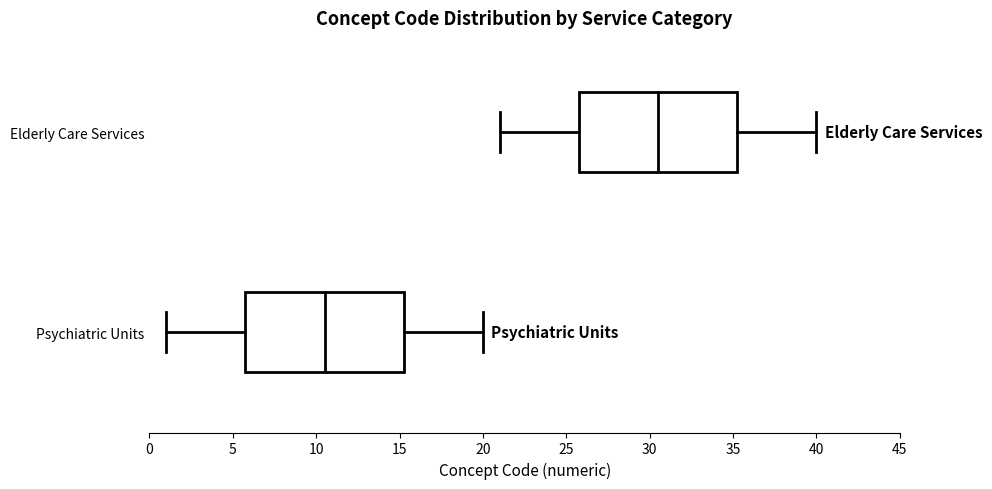

Reading bottom to top, transcribe this box plot: for each box, give where its median line is, the range the box spans, and where its two whiskers end, as read against the x-axis. The values are not printed on the chart, so give them approximately, as read against the axis.

Psychiatric Units: median 10.5, box 6.0 to 15.5, whiskers 1.0 to 20.0
Elderly Care Services: median 30.5, box 26.0 to 35.5, whiskers 21.0 to 40.0